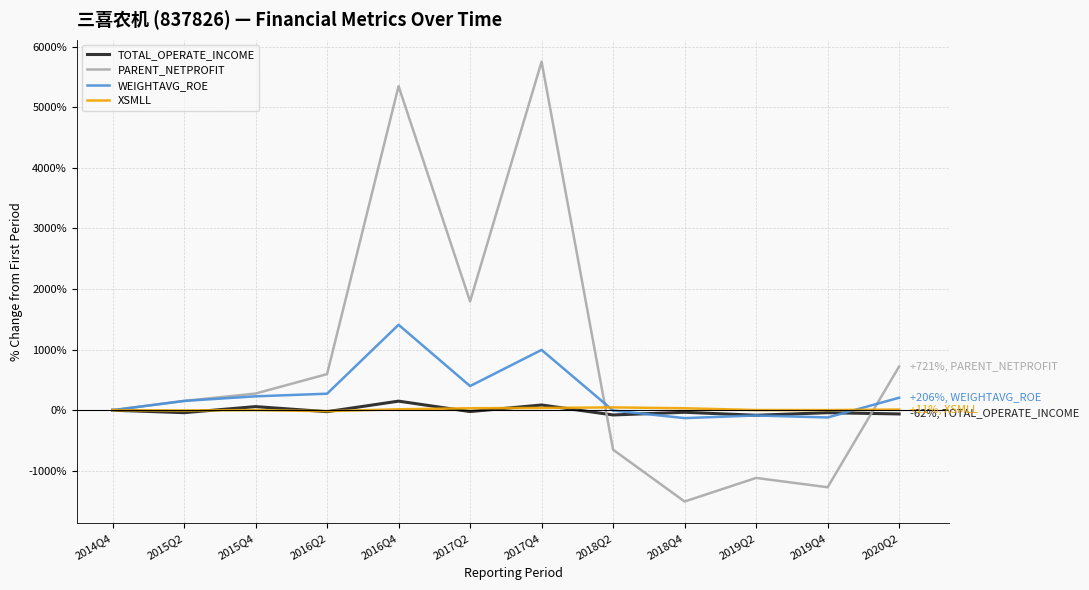

Which series has the largest total across all categories?

PARENT_NETPROFIT